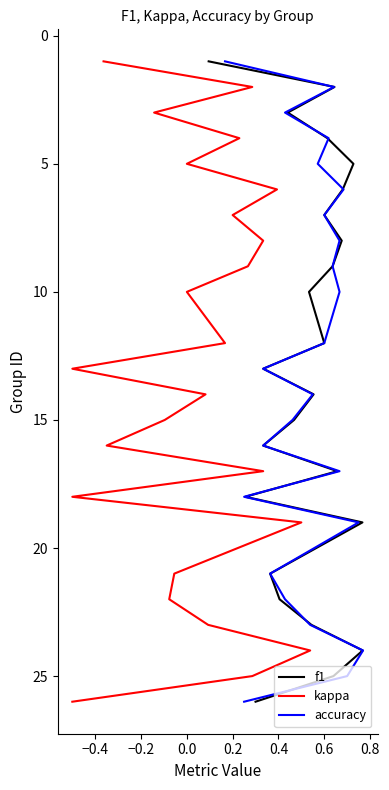

True or false: accuracy and kappa intersect in this chart.

False